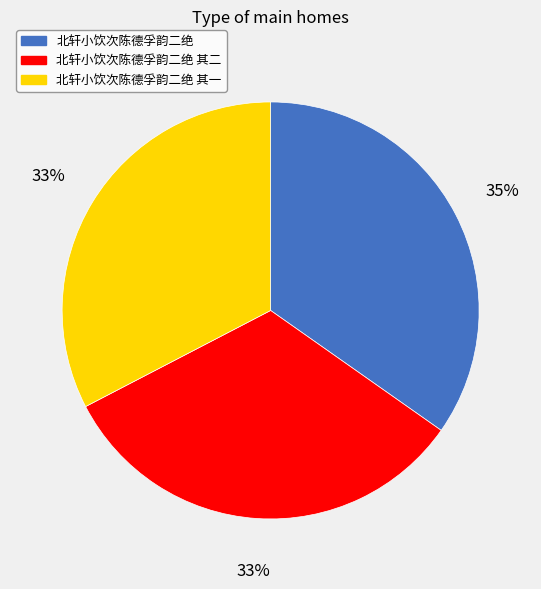

To the nearest percent, what is the combined percentage of 北轩小饮次陈德孚韵二绝 and 北轩小饮次陈德孚韵二绝 其二?

67%